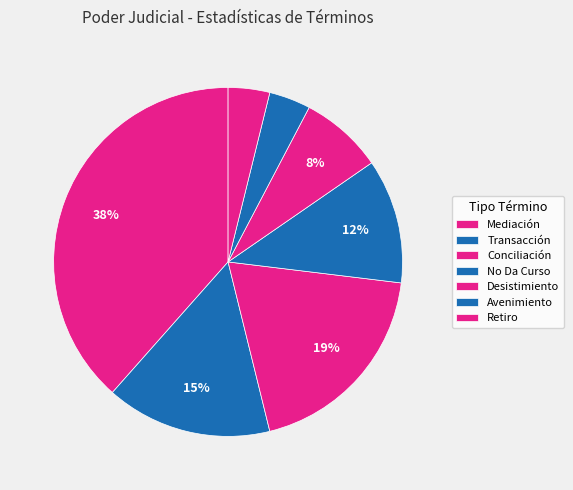

How many slices are in this pie chart?

7